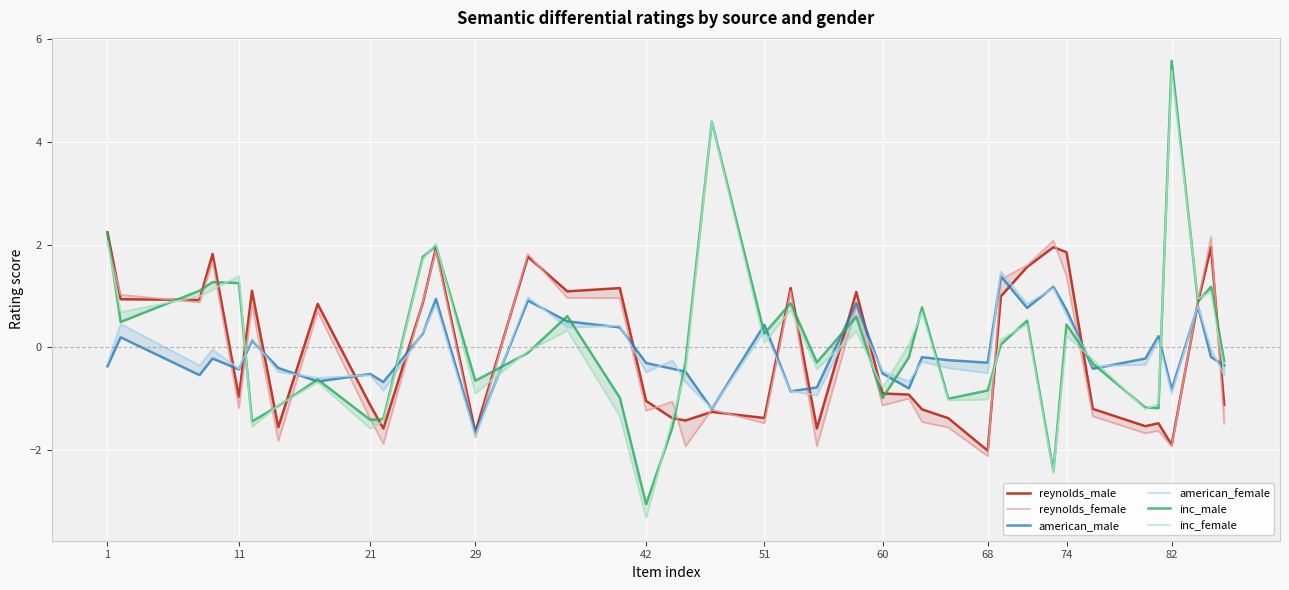

What are all the series names shown in the legend?

reynolds_male, reynolds_female, american_male, american_female, inc_male, inc_female